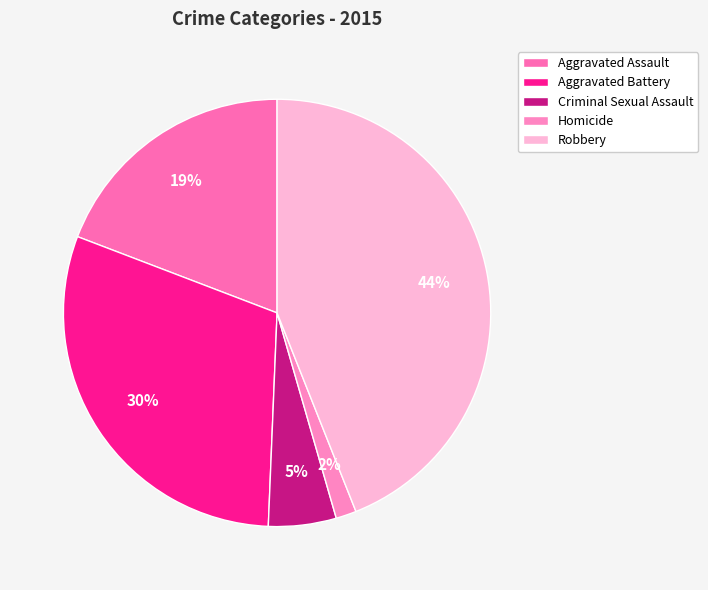

Count the number of slices in the pie.

5